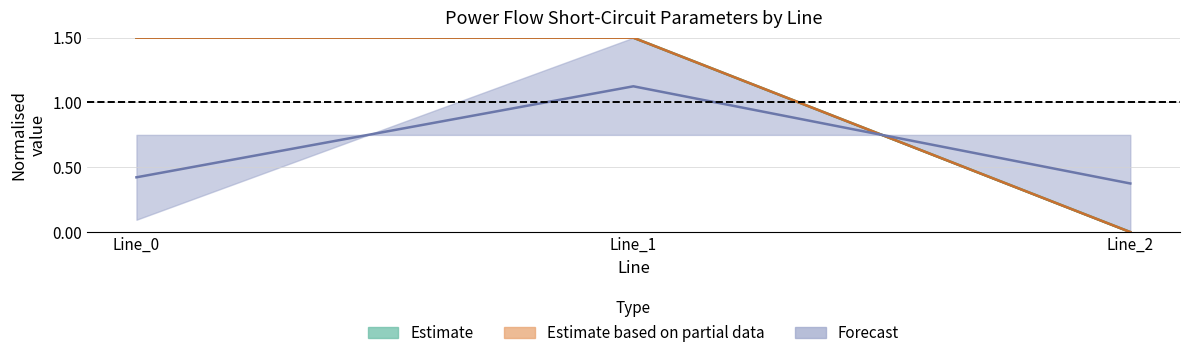

Count the number of data series in this chart.

3